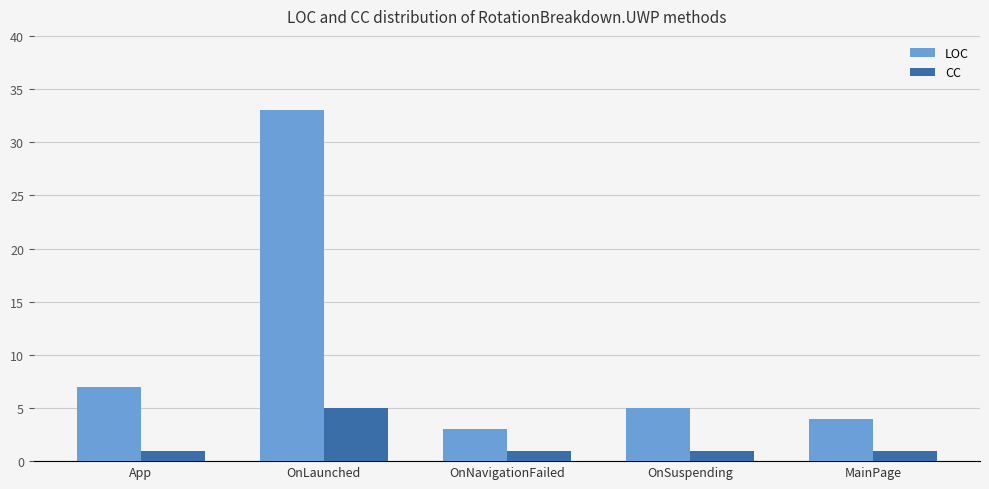

Is the value of CC at MainPage greater than the value of LOC at OnLaunched?

No